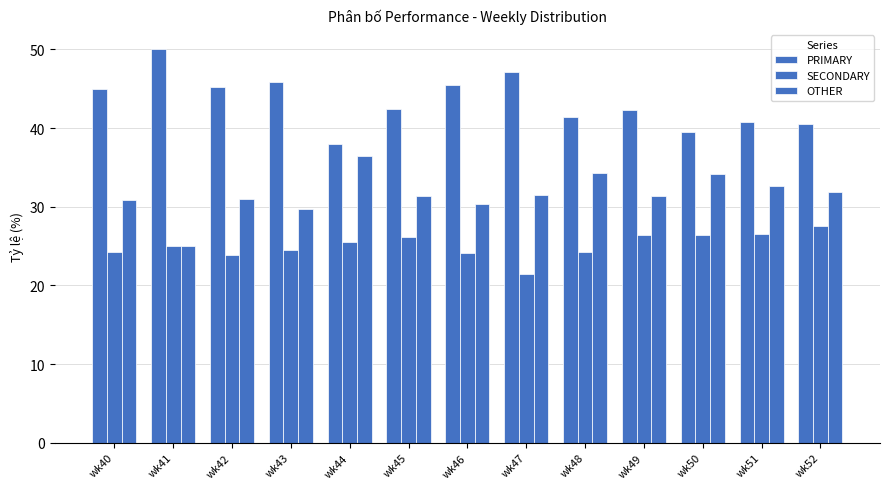

What is the approximate value of OTHER at wk41?

25.0